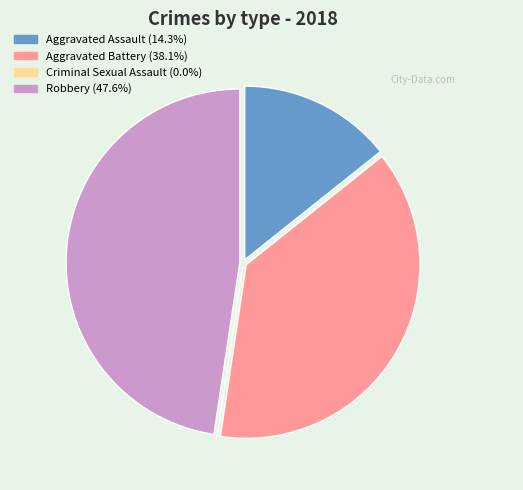

Do Aggravated Assault (14.3%) and Robbery (47.6%) together represent more than half of the pie?

Yes